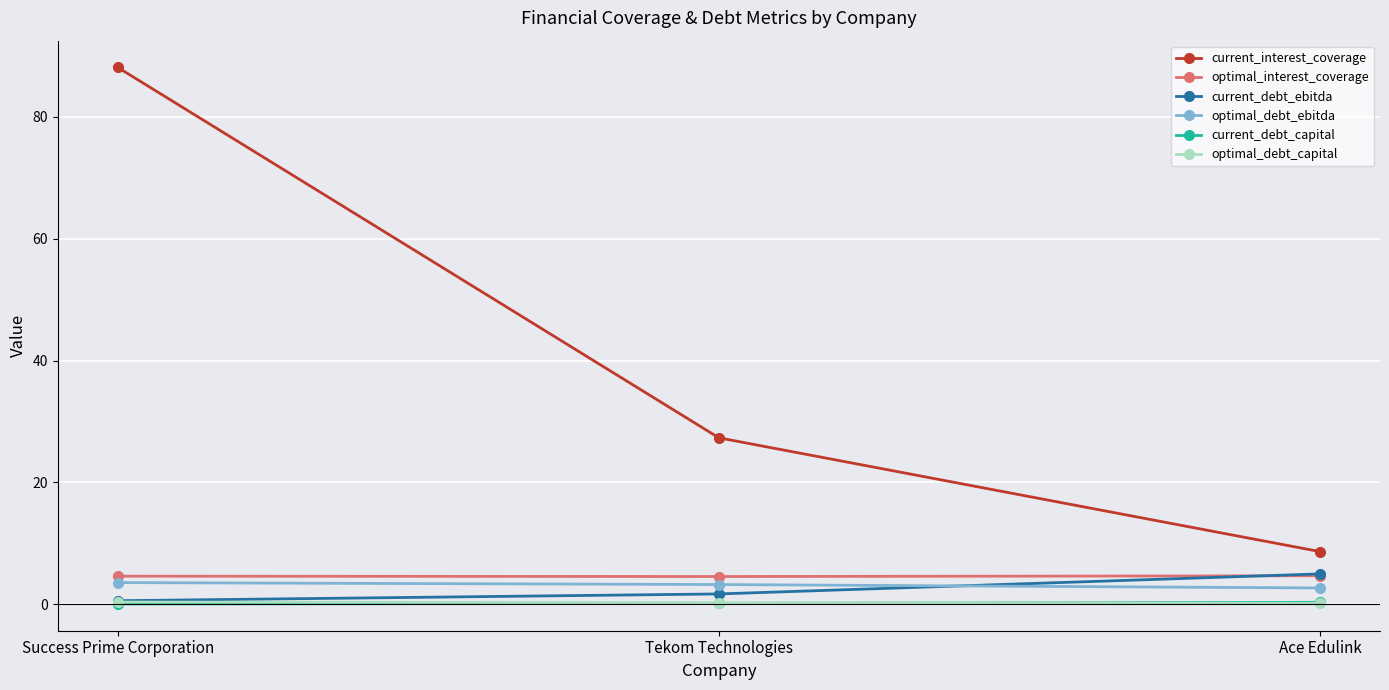

Which label corresponds to the largest value in the chart?

Success Prime Corporation